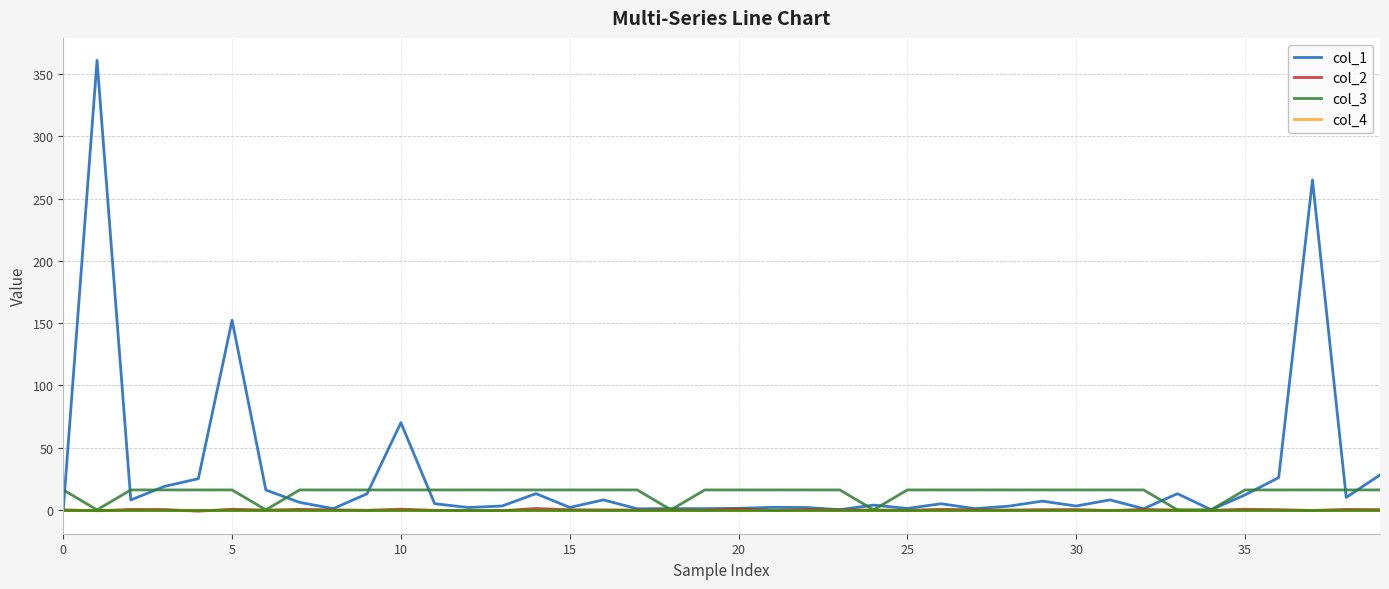

What is the greatest value displayed?

361.0